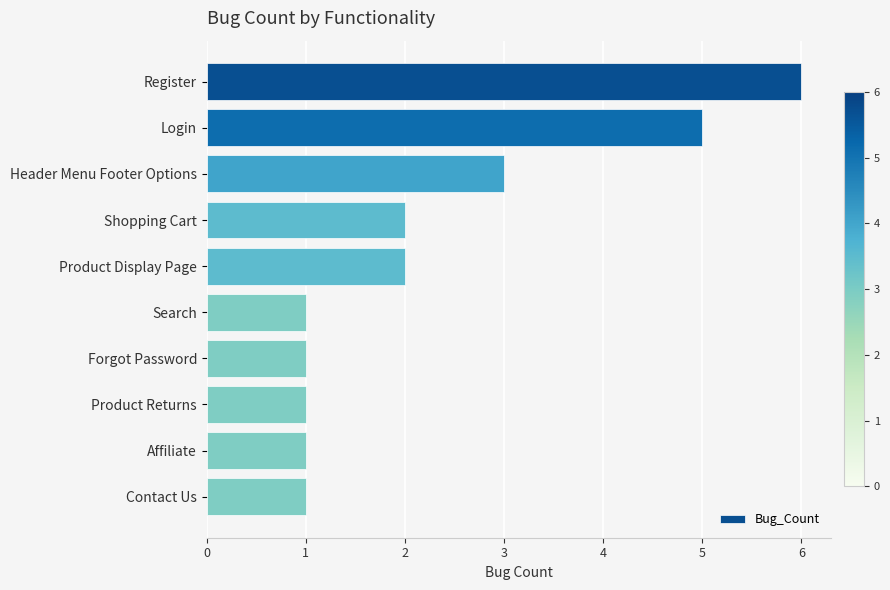

What is the minimum value shown in the chart?

1